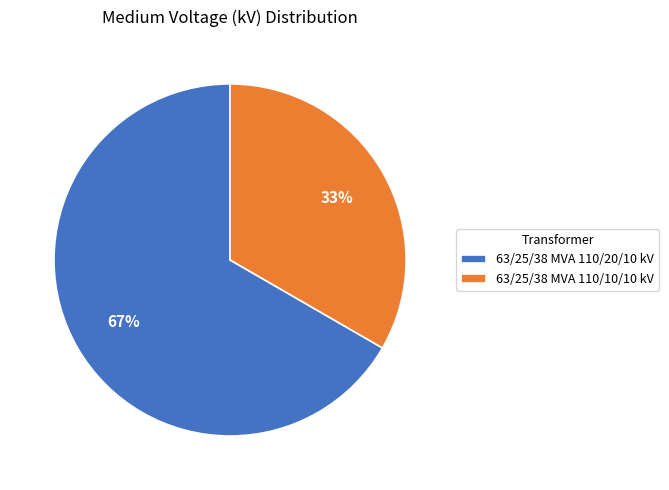

True or false: 63/25/38 MVA 110/20/10 kV accounts for 67% of the total.

True